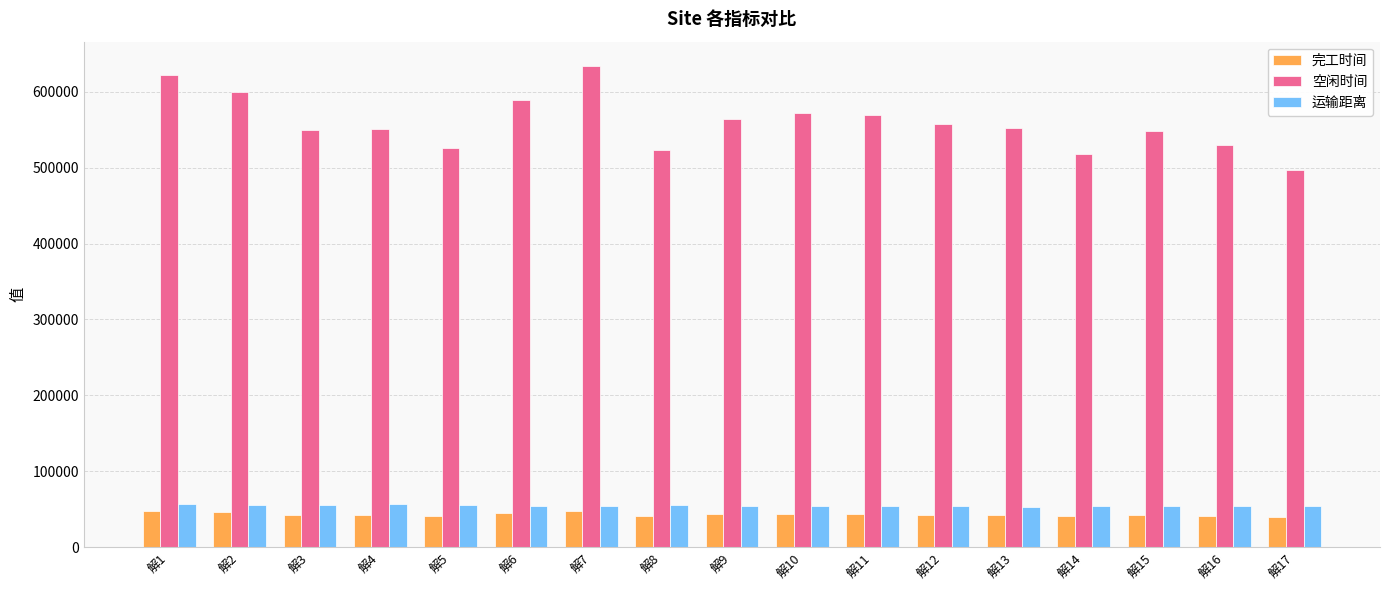

The value of 空闲时间 at 解8 is 685181.7. True or false?

False